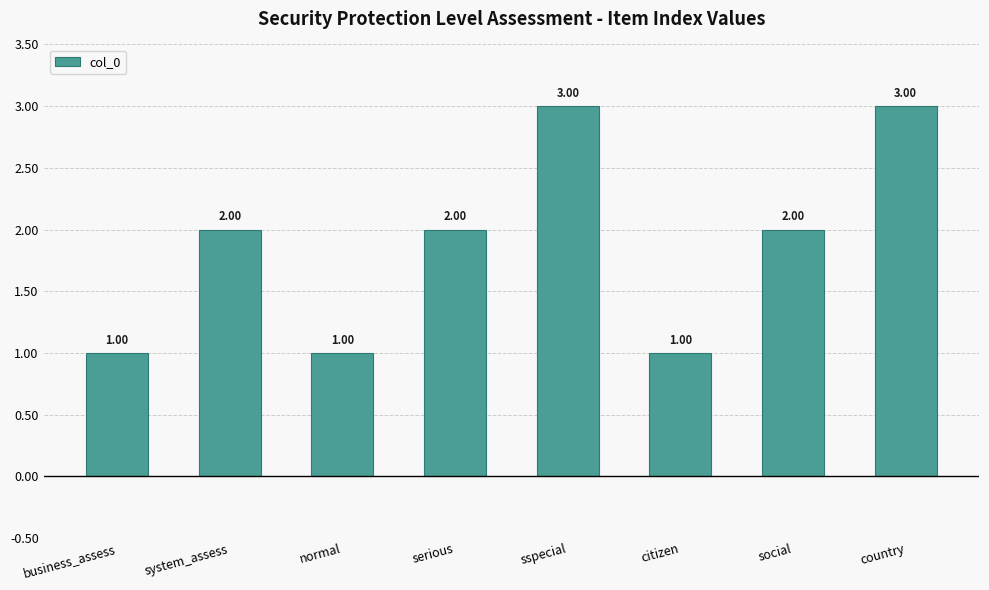

The value at serious is 1. True or false?

False